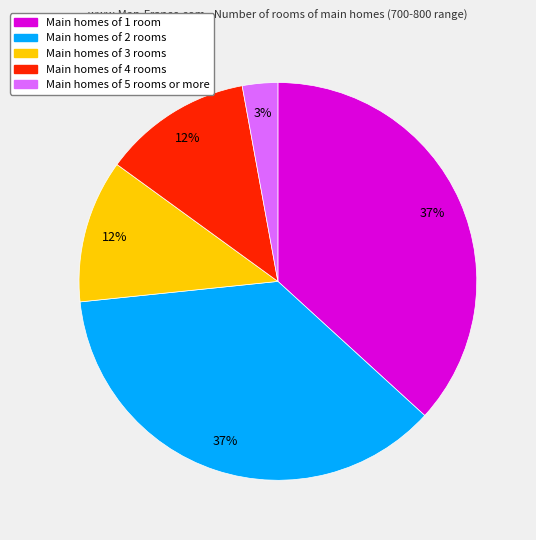

Does Main homes of 1 room account for over 50% of the chart?

No